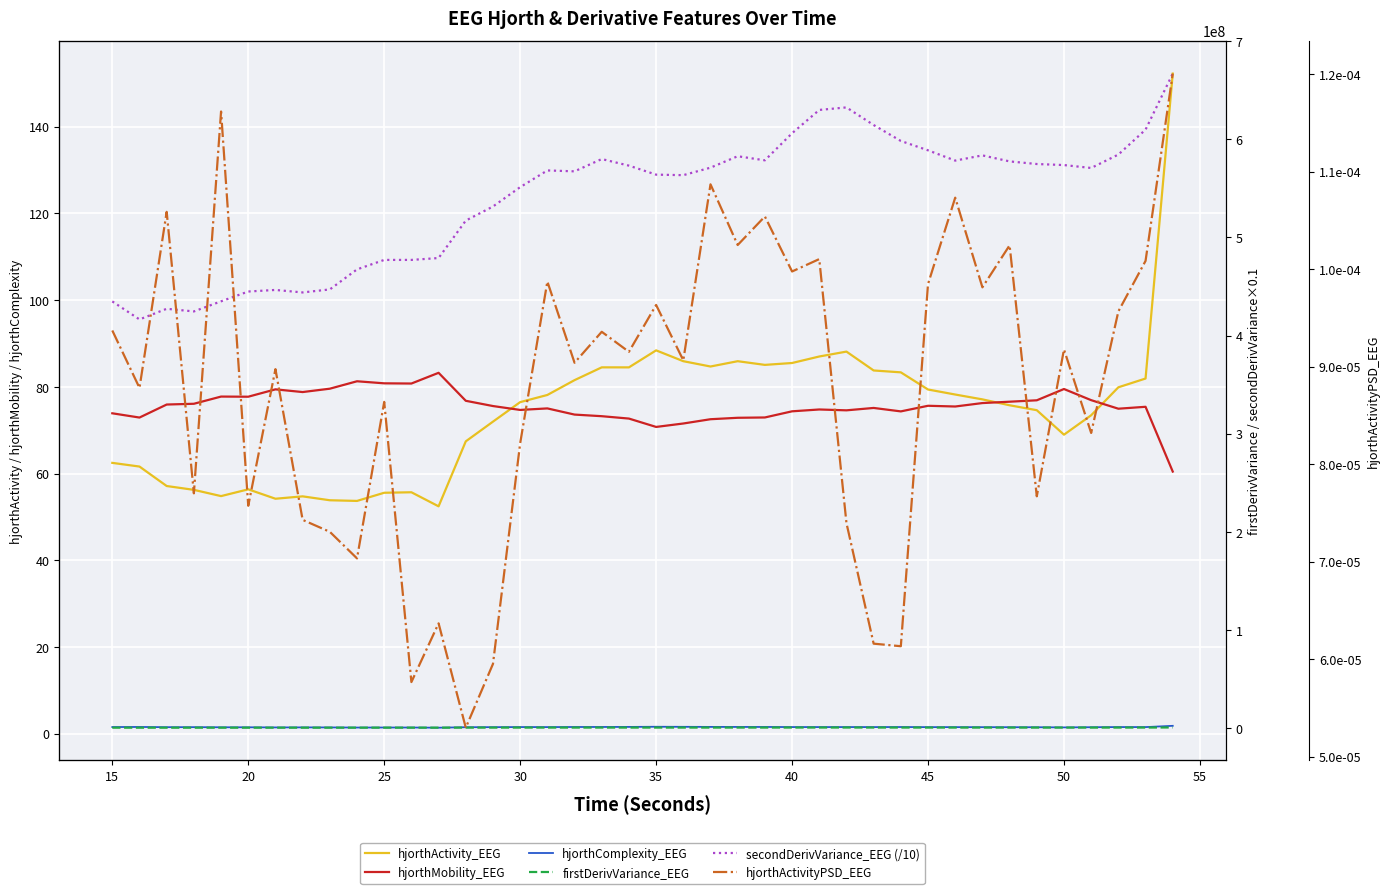

Which series has the widest spread of values?

secondDerivVariance_EEG (/10)